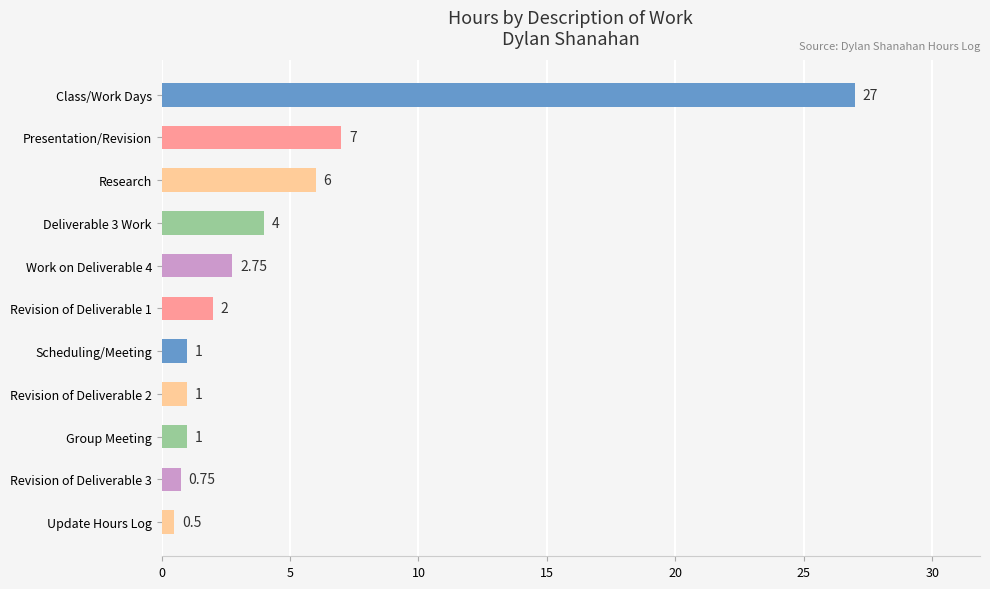

What is the difference between the maximum and minimum values?

26.5